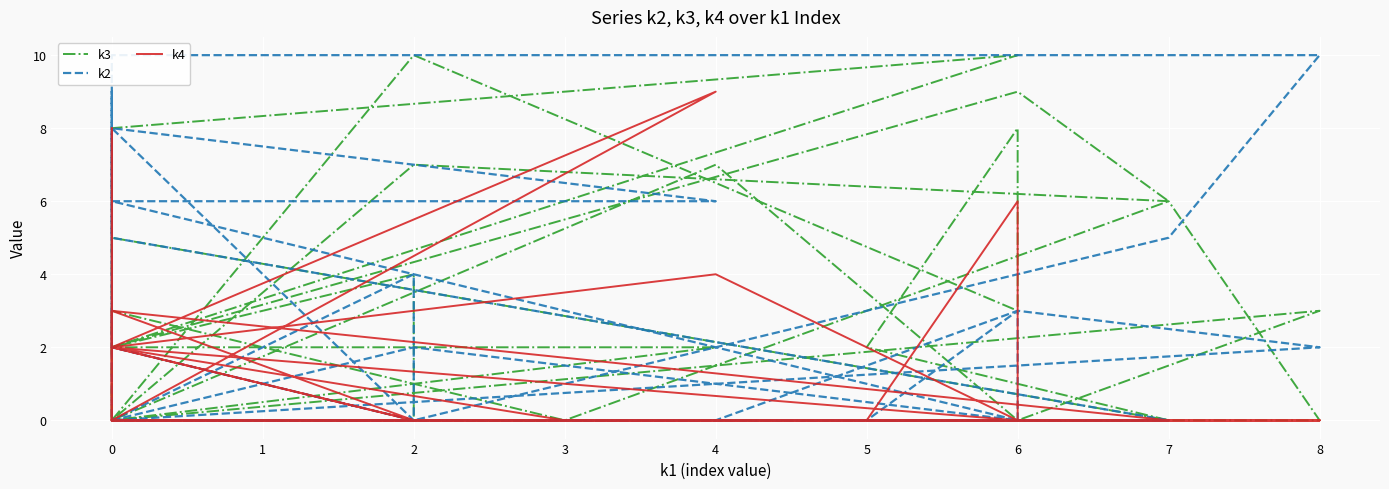

What is the value of the k4 point at the 7th from the left?

3